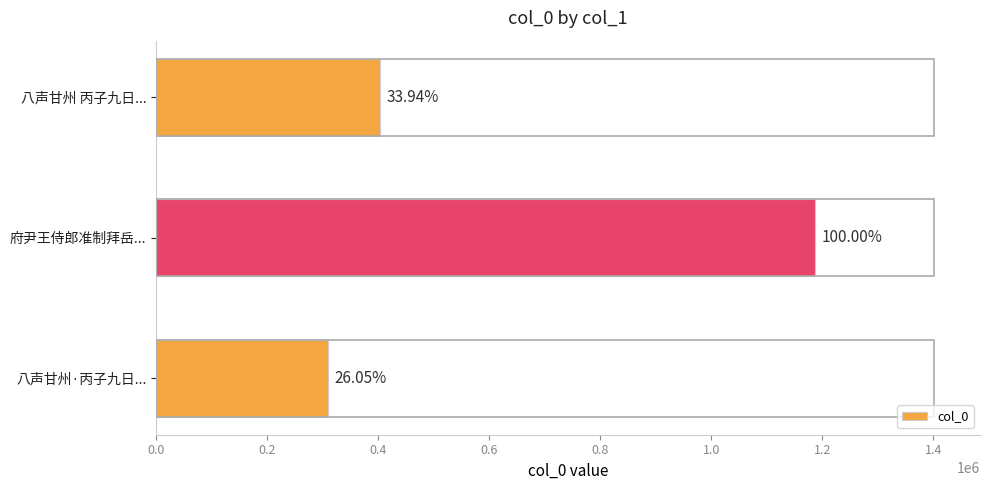

Are the bars horizontal?

Yes